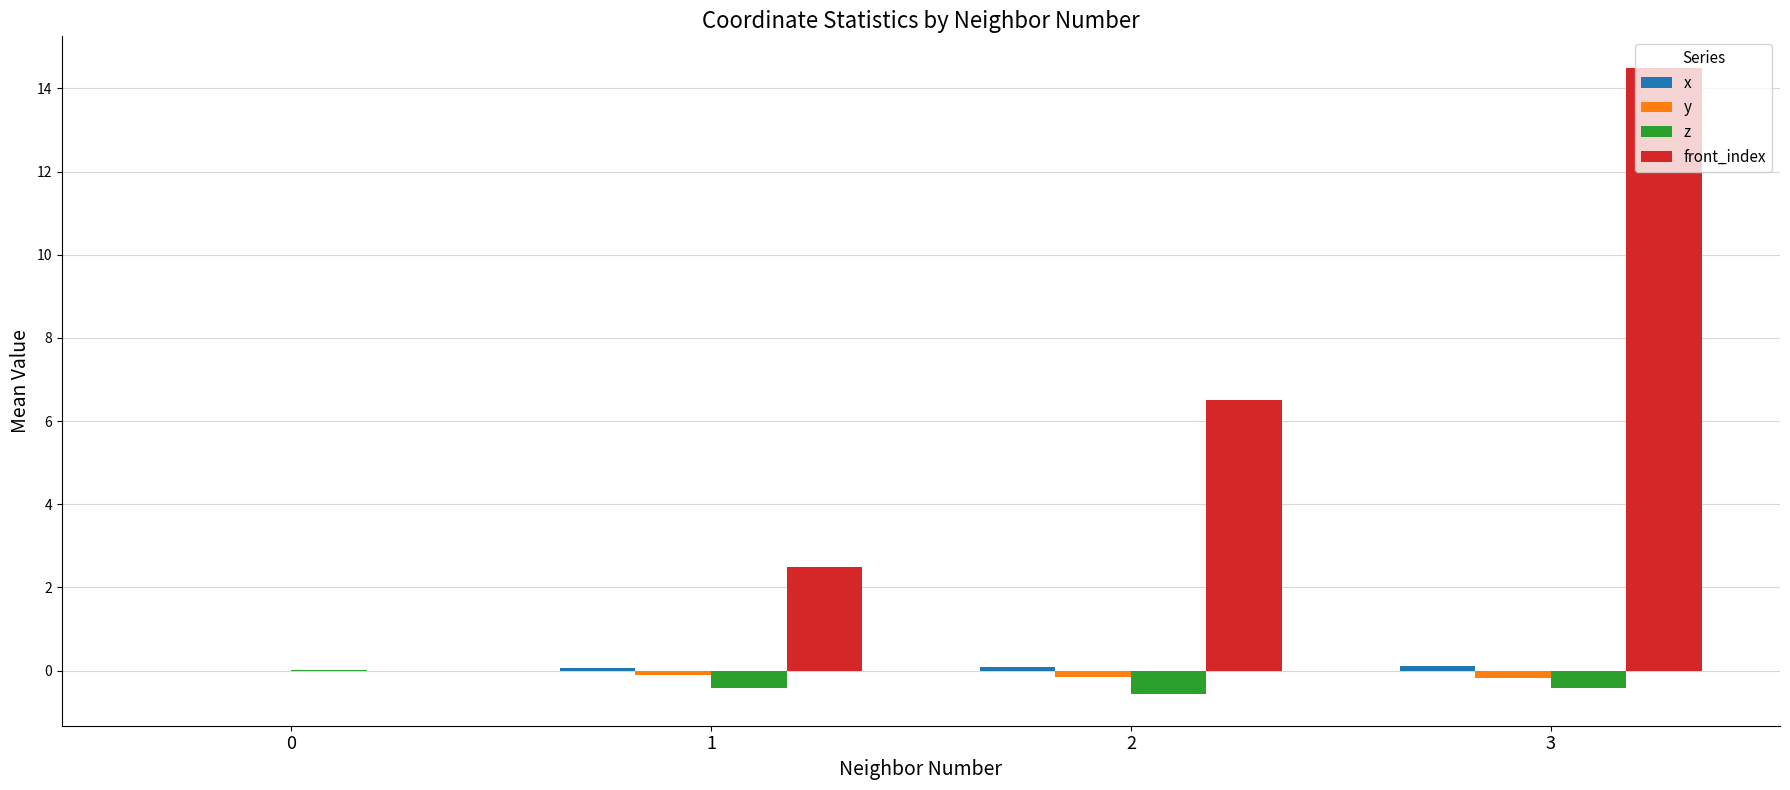

Count the number of data series in this chart.

4